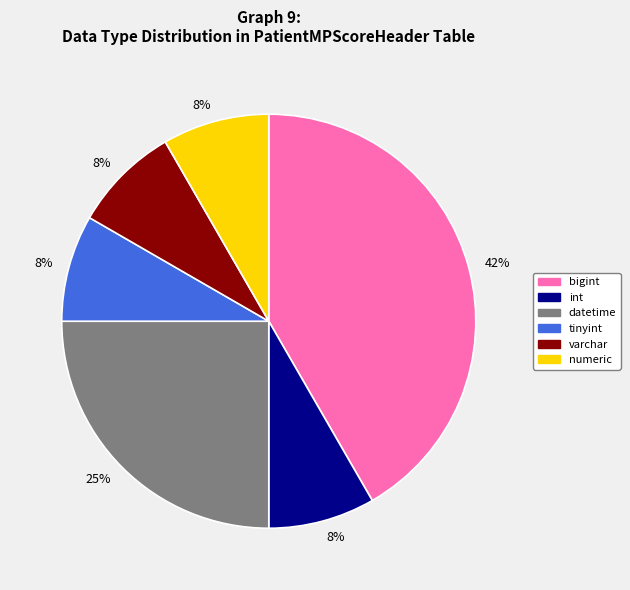

True or false: int accounts for 8% of the total.

True